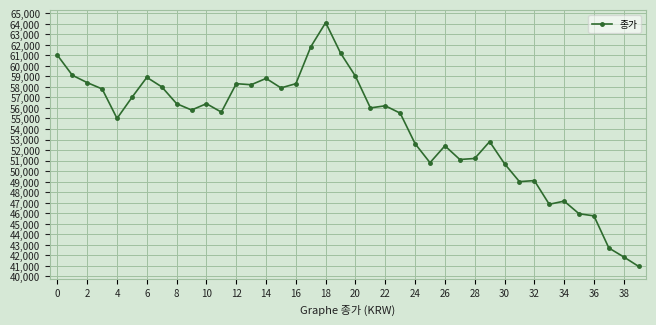

How many lines are shown in the chart?

1